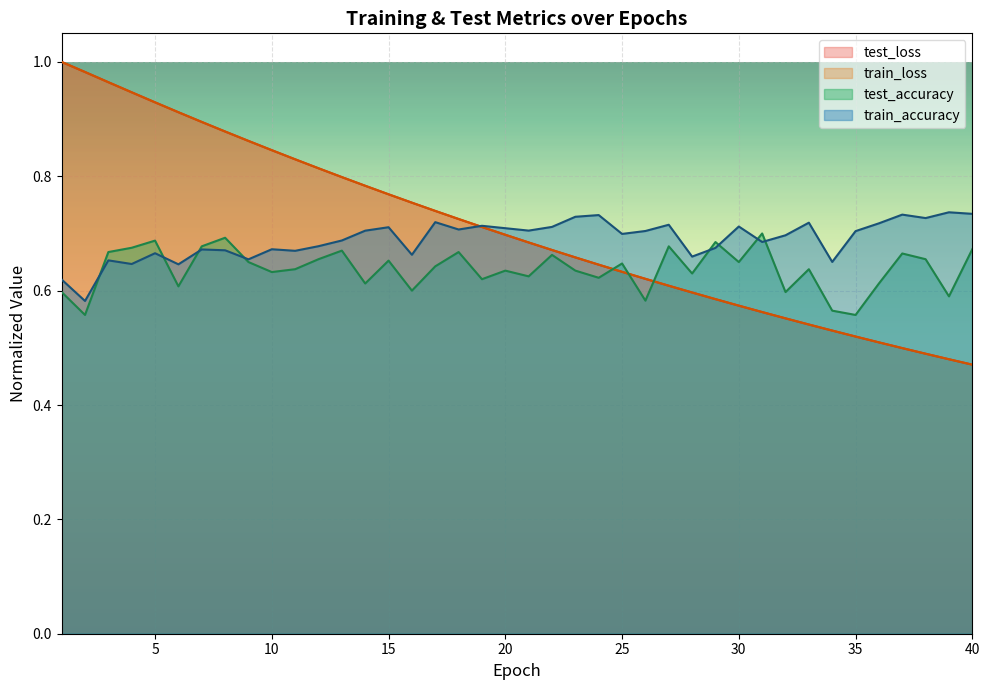

Is the value of train_loss at 34 greater than the value of test_accuracy at 1?

No